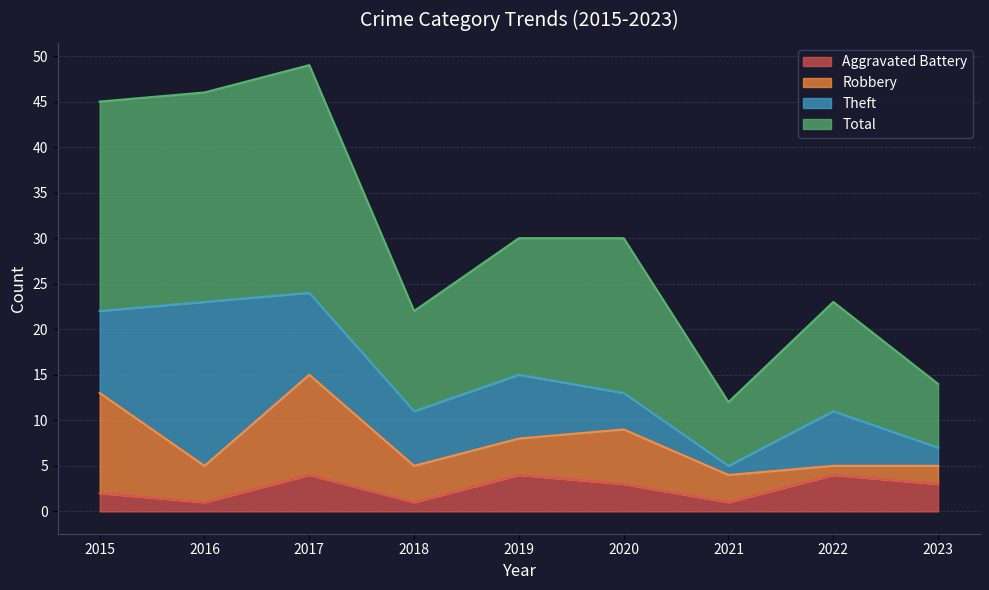

Where does the Aggravated Battery series first go above 3?

2017